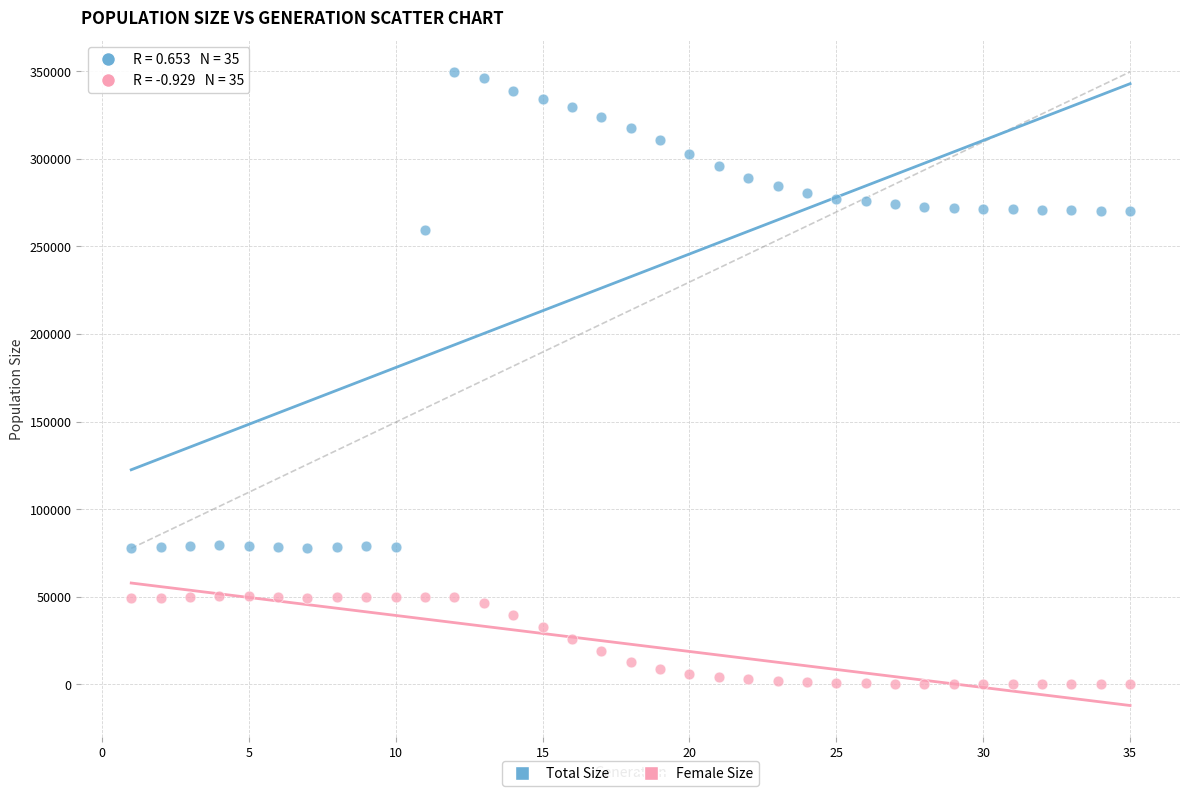

What are all the series names shown in the legend?

Total Size, Female Size